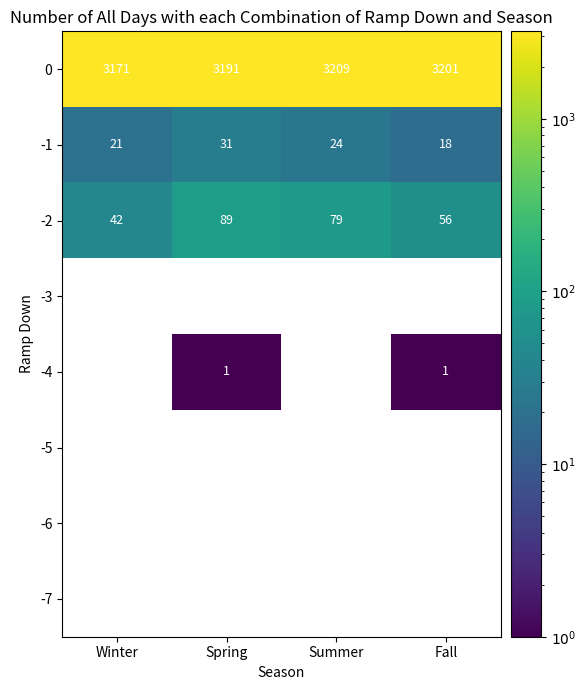

What is the total value across all series at Spring?

3312